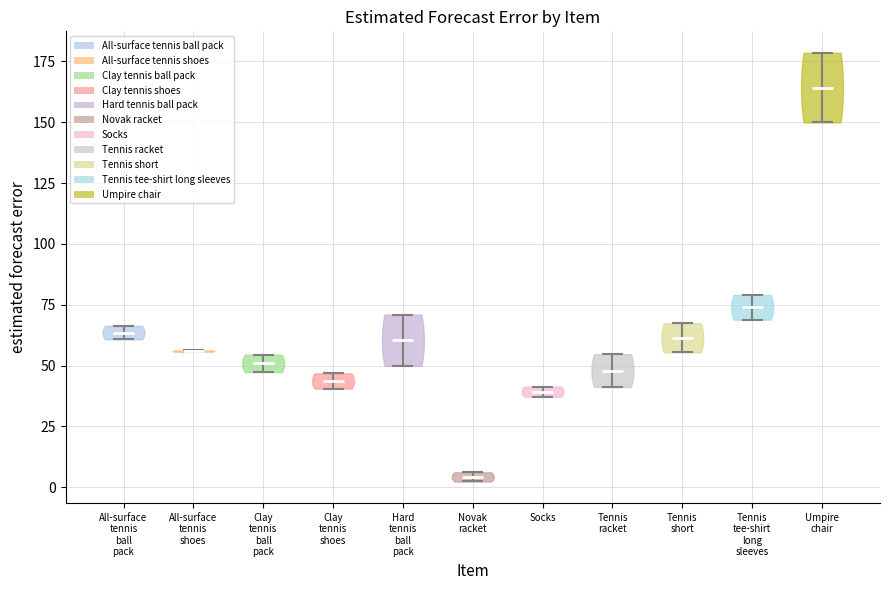

Which violin has the lowest median line?

Novak racket